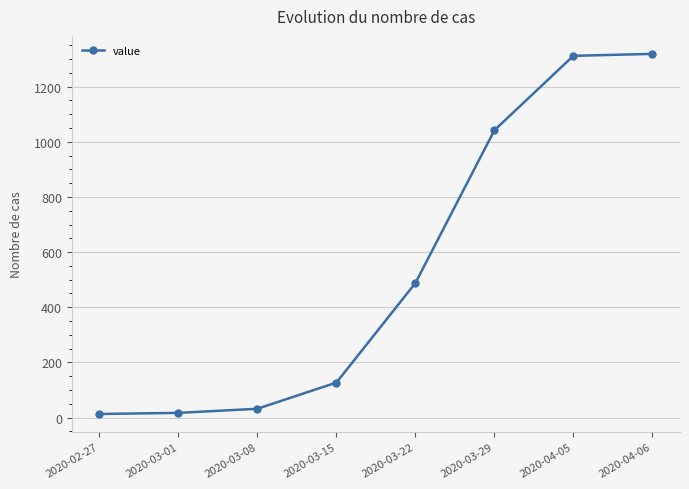

True or false: the data shows 555 at 2020-04-05.

False